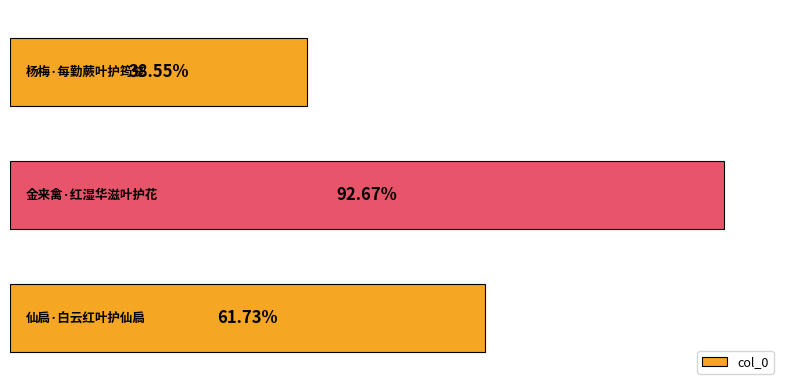

Does the chart contain any negative values?

No